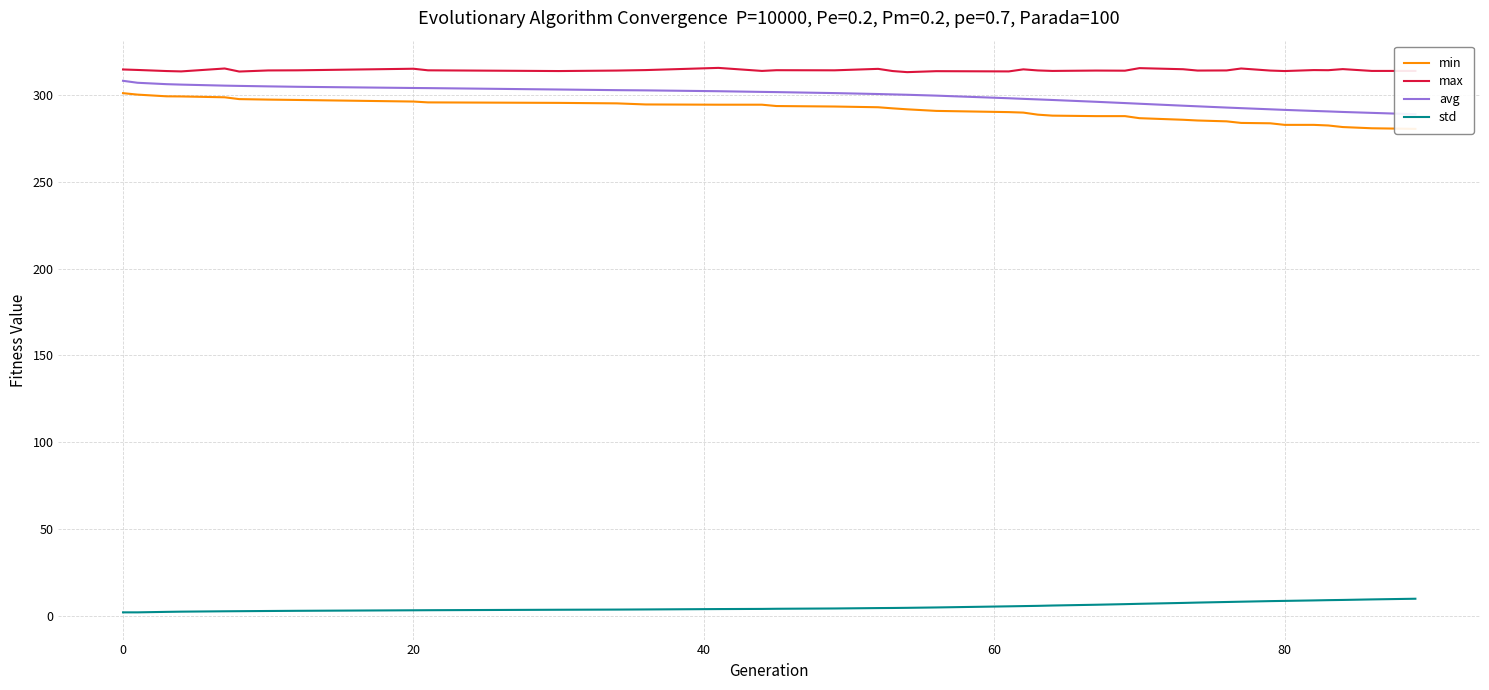

True or false: std and max intersect in this chart.

False